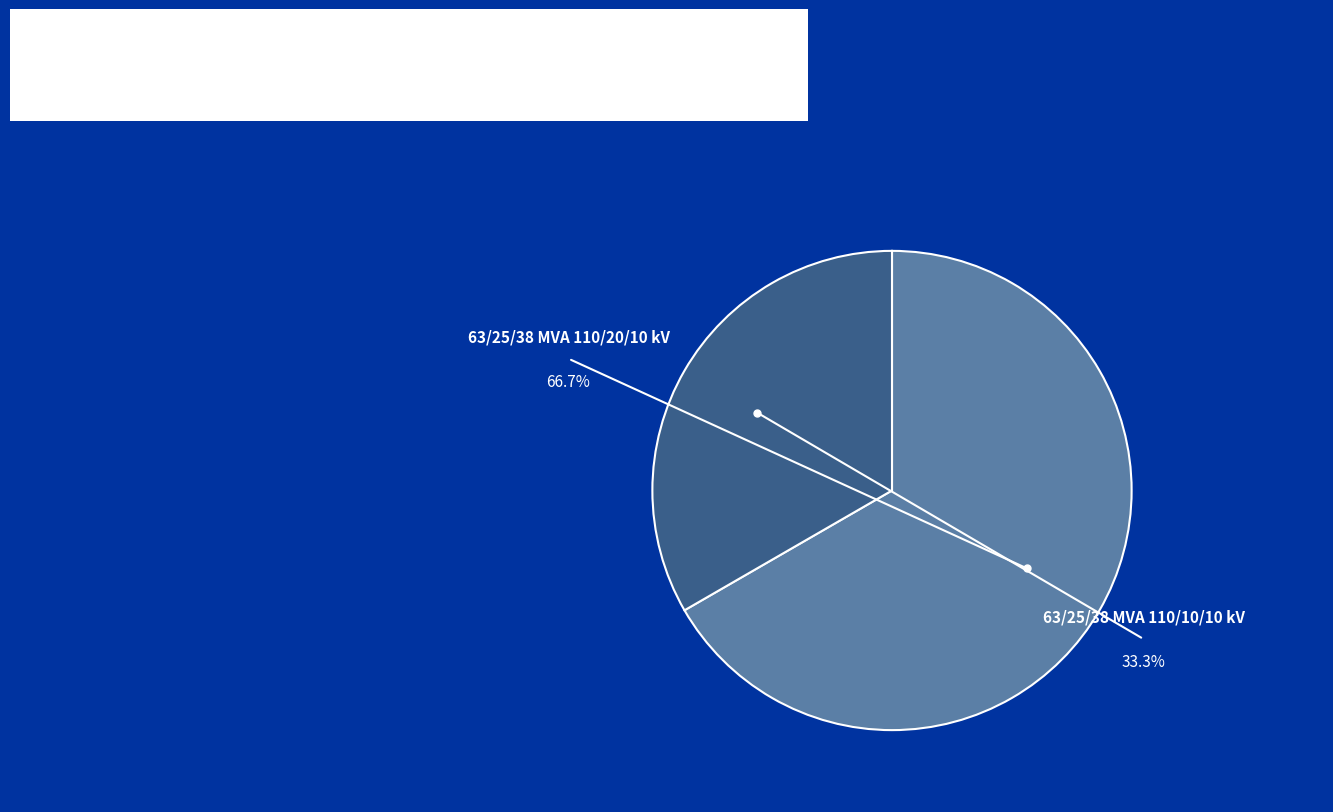

What percentage is NOT represented by 63/25/38 MVA 110/20/10 kV?

33.3%